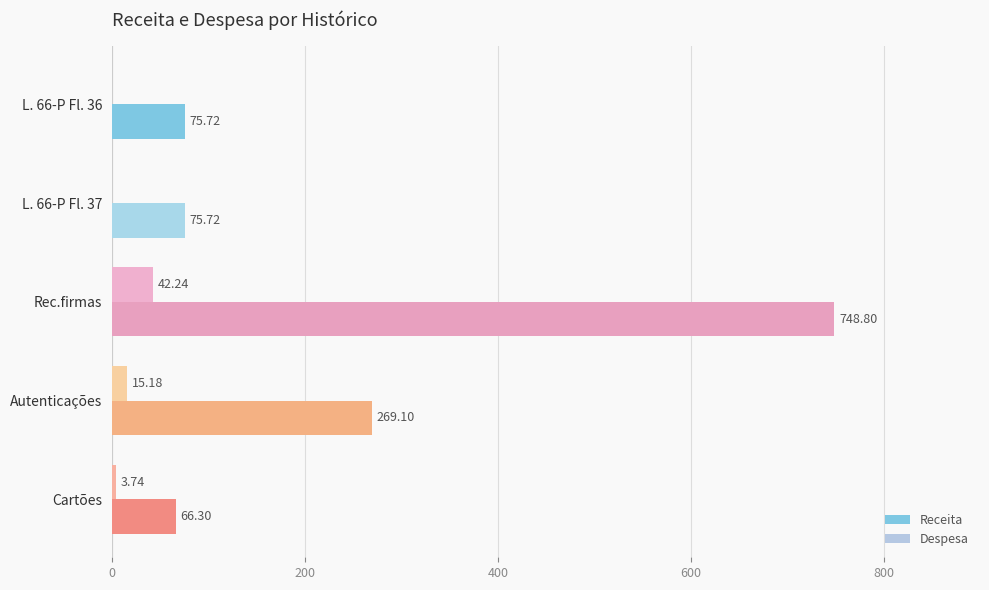

Which series changed the most between L. 66-P Fl. 37 and Rec.firmas?

Receita